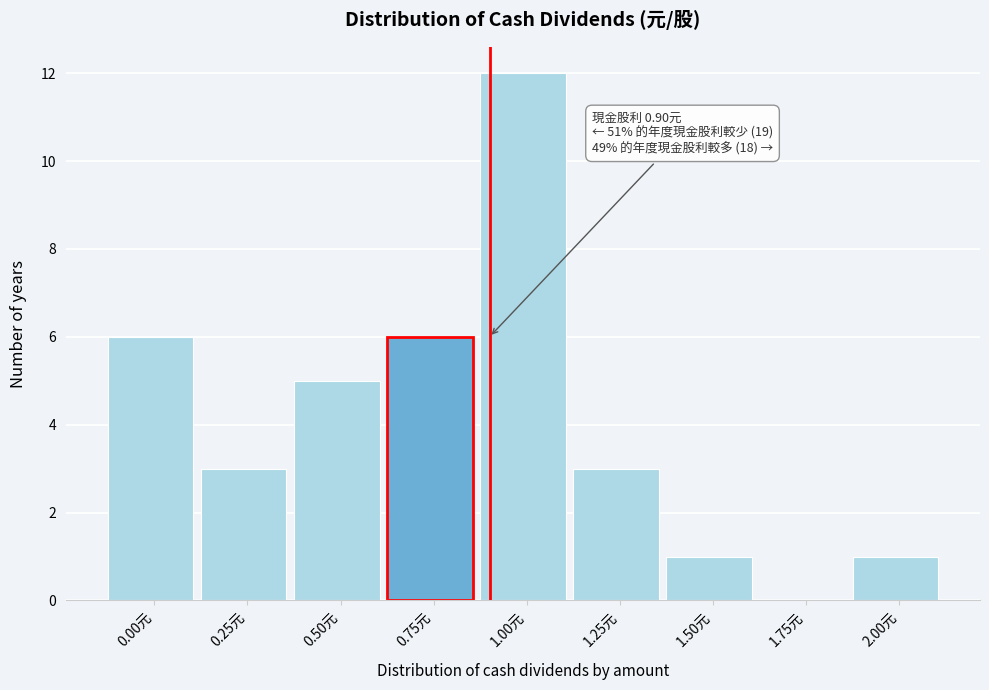

Reading left to right, transcribe all the data shown in this chart.

0.00元=6	0.25元=3	0.50元=5	0.75元=6	1.00元=12	1.25元=3	1.50元=1	1.75元=0	2.00元=1